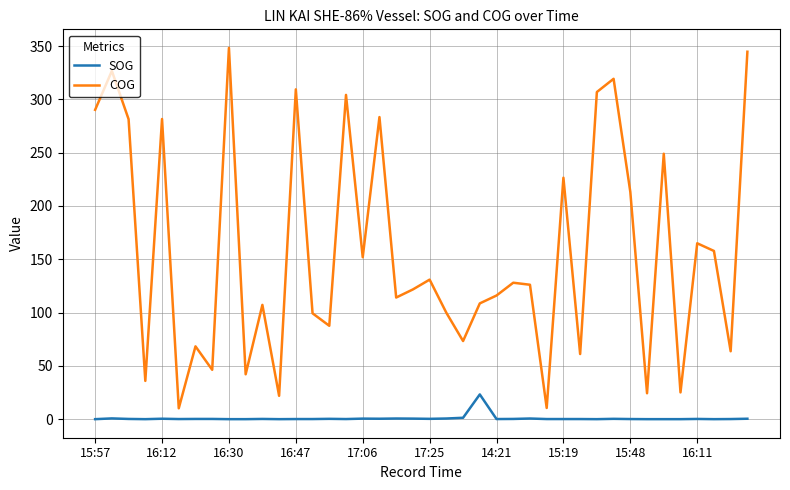

List the series in order of their overall mean, highest first.

COG, SOG